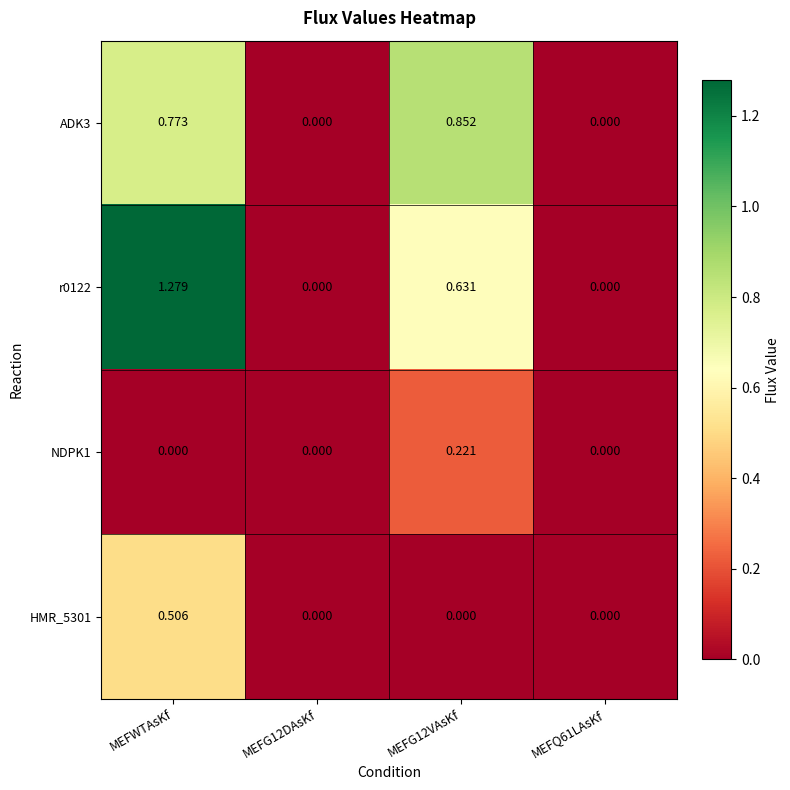

Which series has the largest range (max minus min)?

r0122